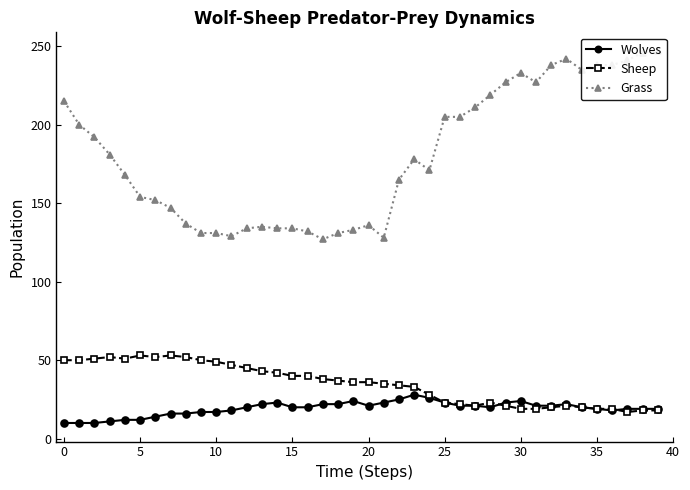

True or false: Wolves has more than 1 points higher than both neighbors.

True